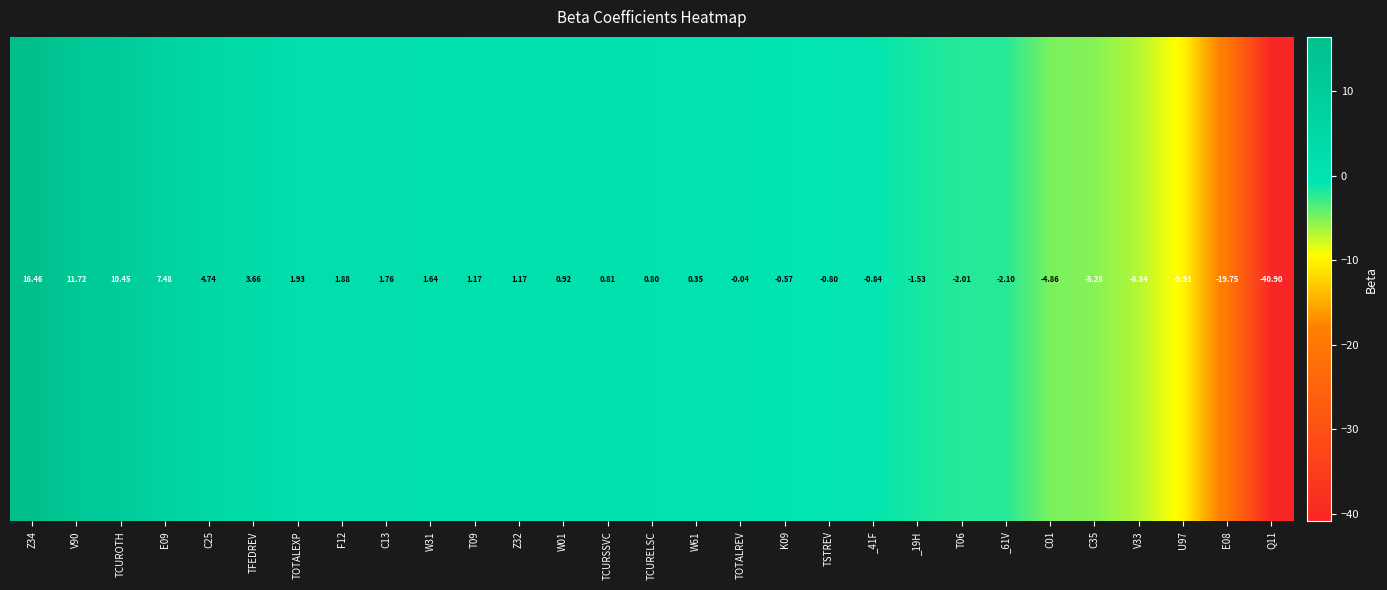

At which category does the chart reach its peak across all series?

Z34